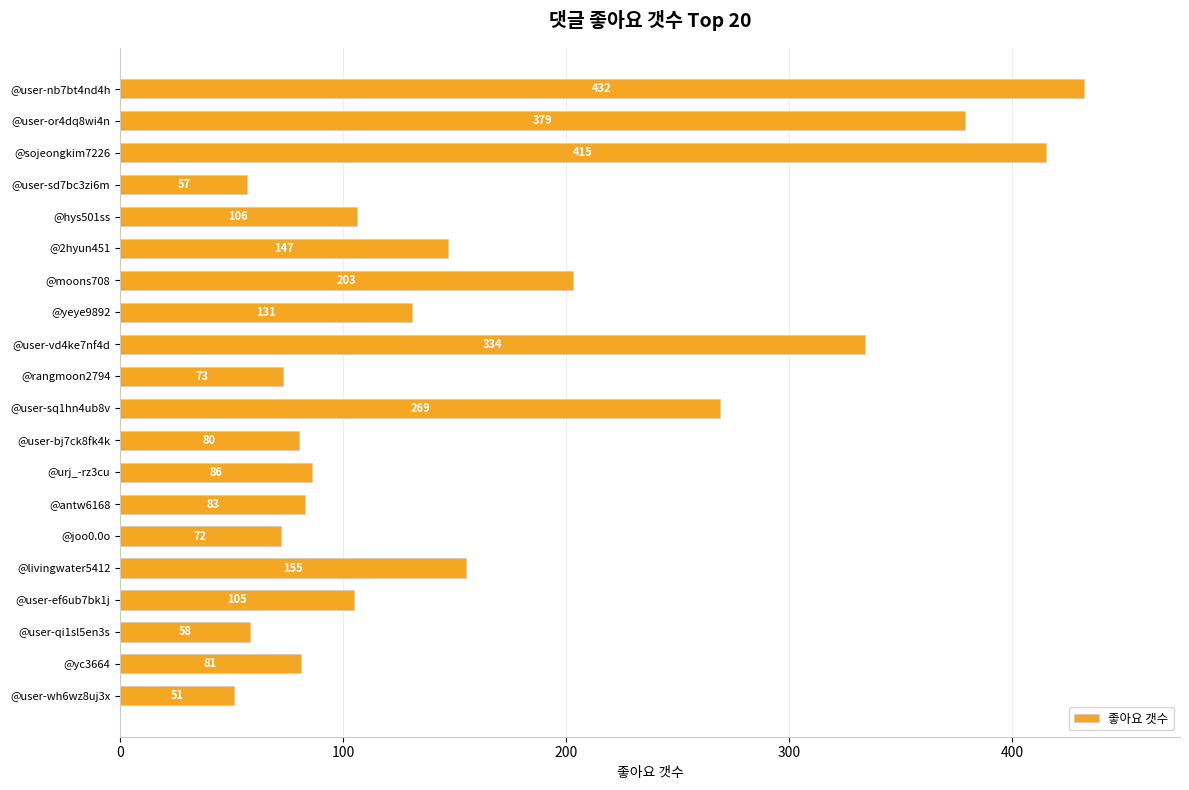

List the labels in order of value, largest first.

@user-nb7bt4nd4h, @sojeongkim7226, @user-or4dq8wi4n, @user-vd4ke7nf4d, @user-sq1hn4ub8v, @moons708, @livingwater5412, @2hyun451, @yeye9892, @hys501ss, @user-ef6ub7bk1j, @urj_-rz3cu, @antw6168, @yc3664, @user-bj7ck8fk4k, @rangmoon2794, @joo0.0o, @user-qi1sl5en3s, @user-sd7bc3zi6m, @user-wh6wz8uj3x